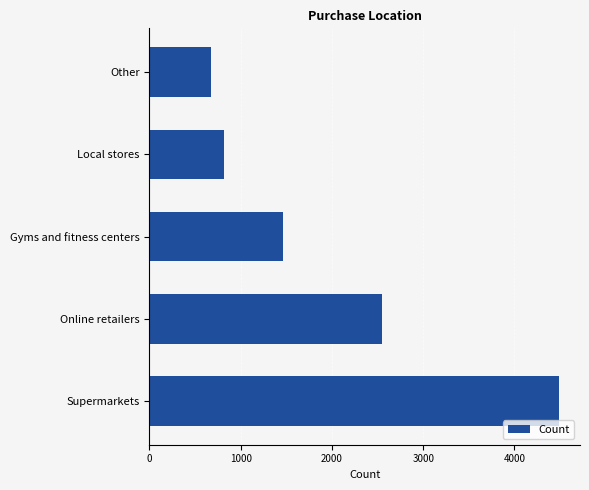

Reading top to bottom, what are all the values shown in this chart?

Other=679	Local stores=813	Gyms and fitness centers=1464	Online retailers=2550	Supermarkets=4494